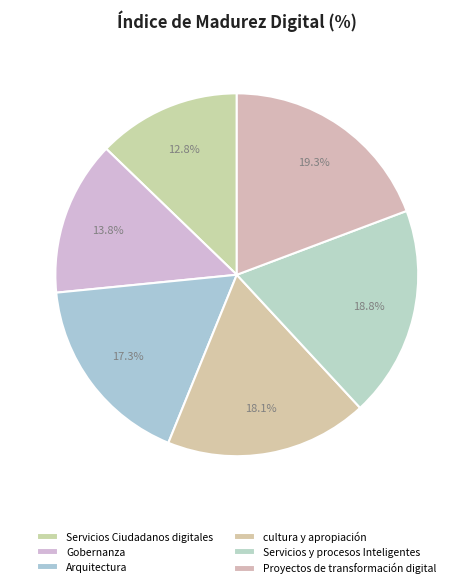

How many segments does this pie chart have?

6